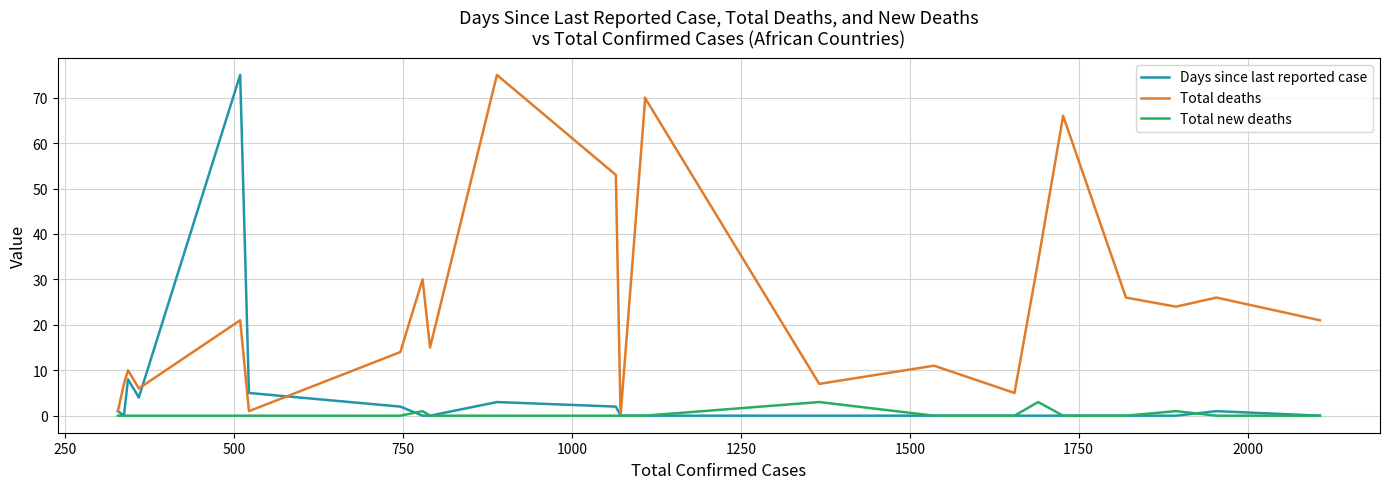

Where is Total deaths nearest to the value 37?

1250